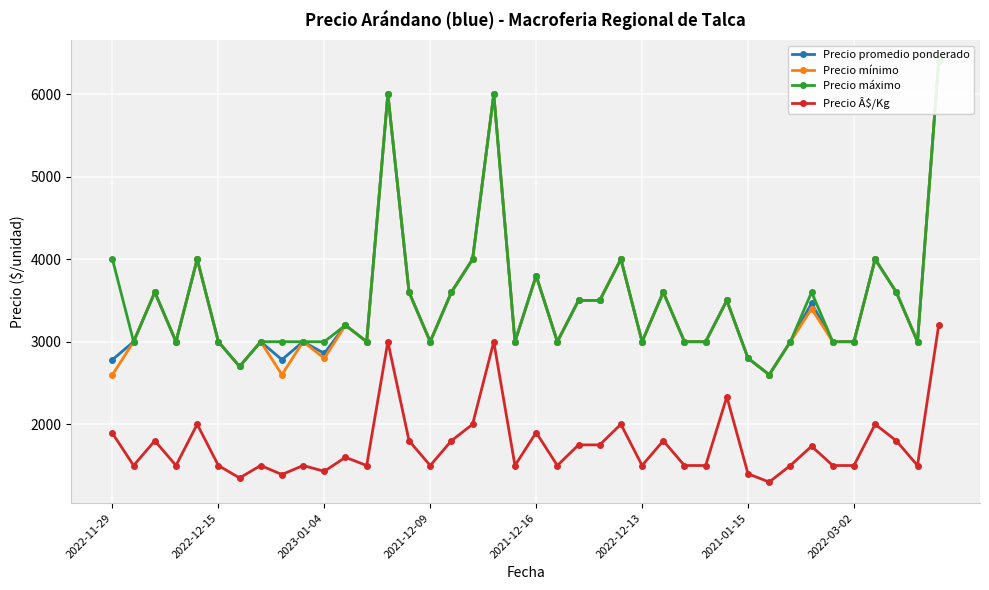

Reading right to left, transcribe all the data shown in this chart.

Precio promedio ponderado: 6400	3000	3600	4000	3000	3000	3467	3000	2600	2800	3500	3000	3000	3600	3000	4000	3500	3500	3000	3800	3000	6000	4000	3600	3000	3600	6000	3000	3200	2859	3000	2782	3000	2700	3000	4000	3000	3600	3000	2782
Precio mínimo: 6400	3000	3600	4000	3000	3000	3400	3000	2600	2800	3500	3000	3000	3600	3000	4000	3500	3500	3000	3800	3000	6000	4000	3600	3000	3600	6000	3000	3200	2800	3000	2600	3000	2700	3000	4000	3000	3600	3000	2600
Precio máximo: 6400	3000	3600	4000	3000	3000	3600	3000	2600	2800	3500	3000	3000	3600	3000	4000	3500	3500	3000	3800	3000	6000	4000	3600	3000	3600	6000	3000	3200	3000	3000	3000	3000	2700	3000	4000	3000	3600	3000	4000
Precio Â$/Kg: 3200	1500	1800	2000	1500	1500	1734	1500	1300	1400	2333	1500	1500	1800	1500	2000	1750	1750	1500	1900	1500	3000	2000	1800	1500	1800	3000	1500	1600	1430	1500	1391	1500	1350	1500	2000	1500	1800	1500	1891